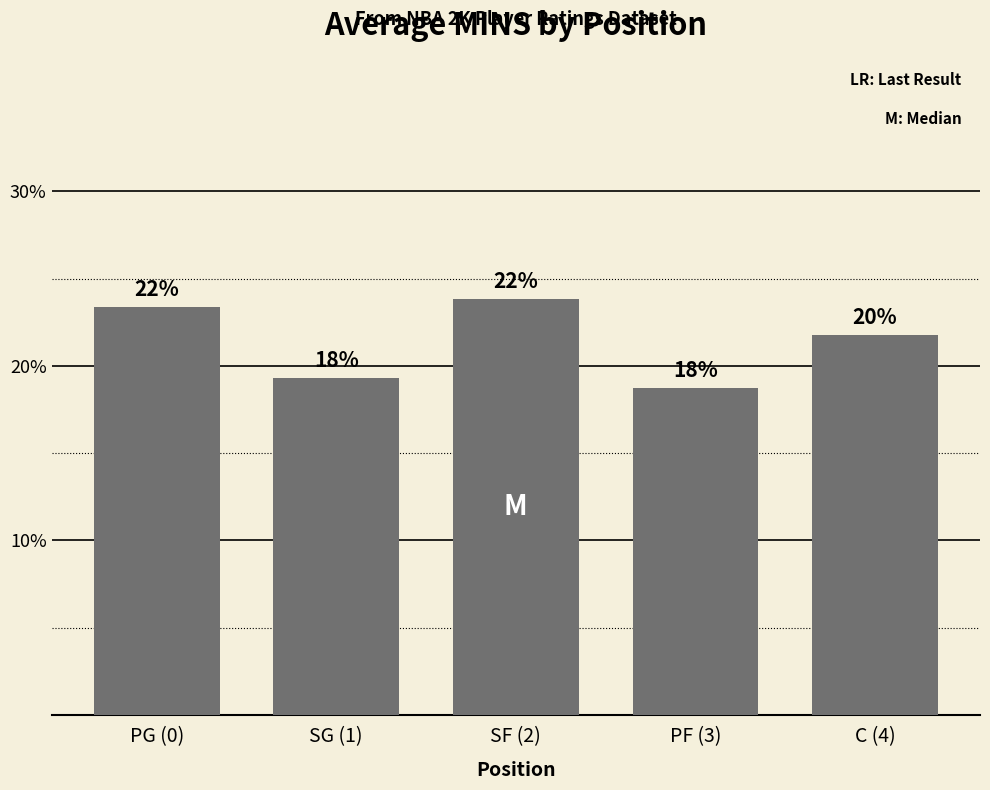

Which has a higher value, PG (0) or PF (3)?

PG (0)